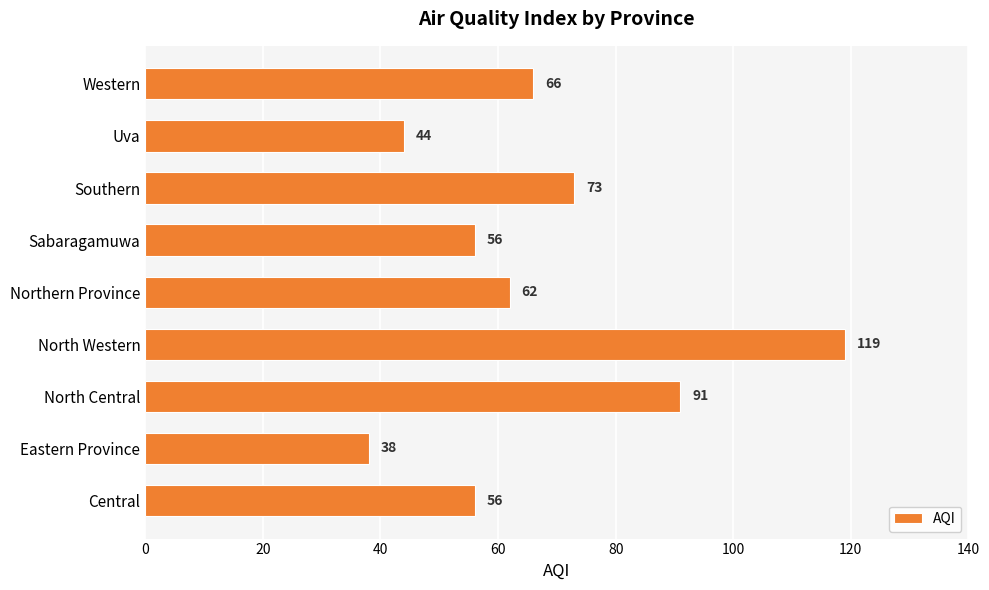

The value at Northern Province is 62. True or false?

True